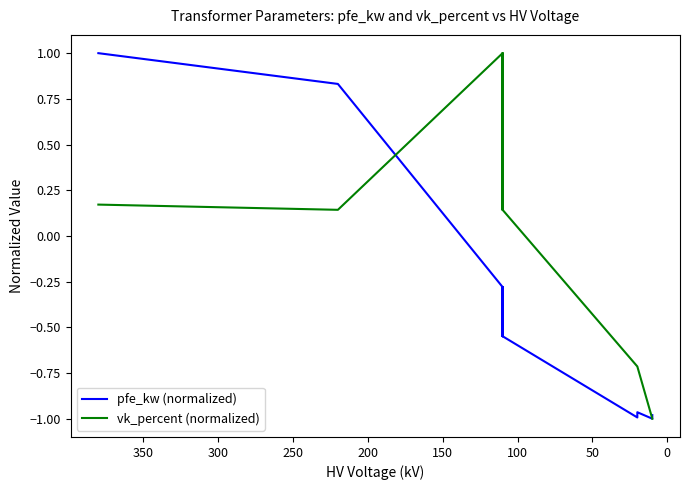

True or false: vk_percent (normalized) has more than 0 points higher than both neighbors.

True